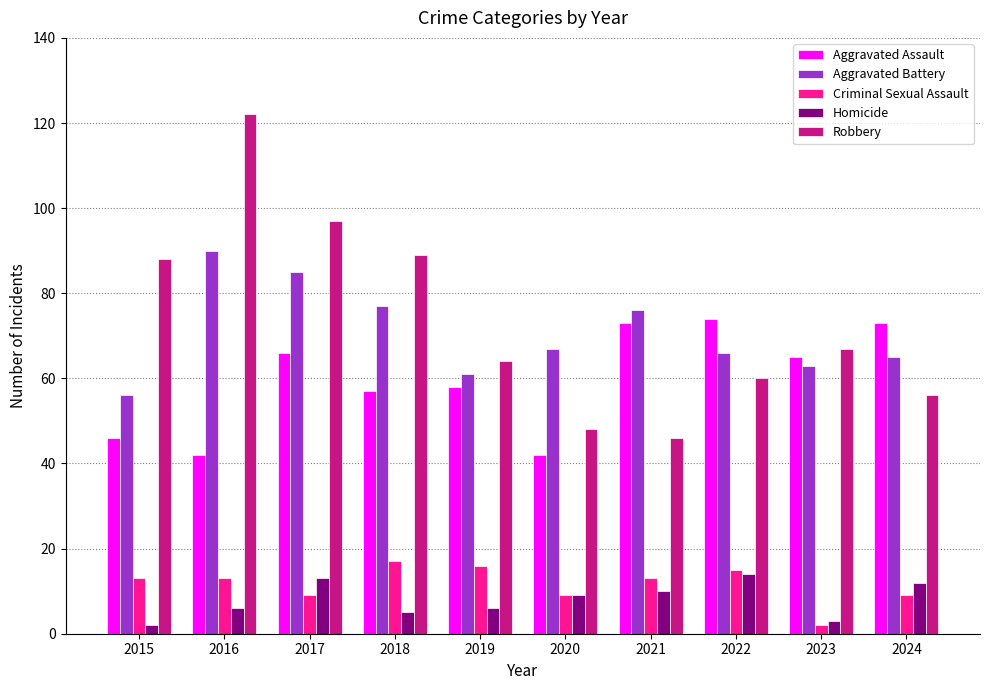

How many values in the Robbery series are below 67?

5